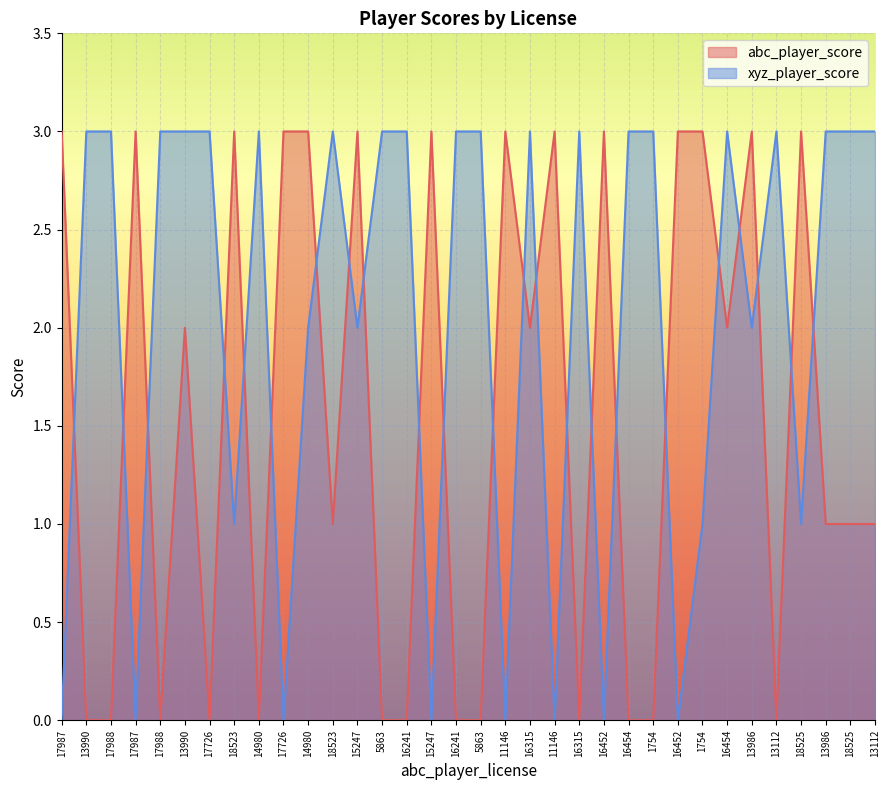

Does the chart display data point markers on the line(s)?

No